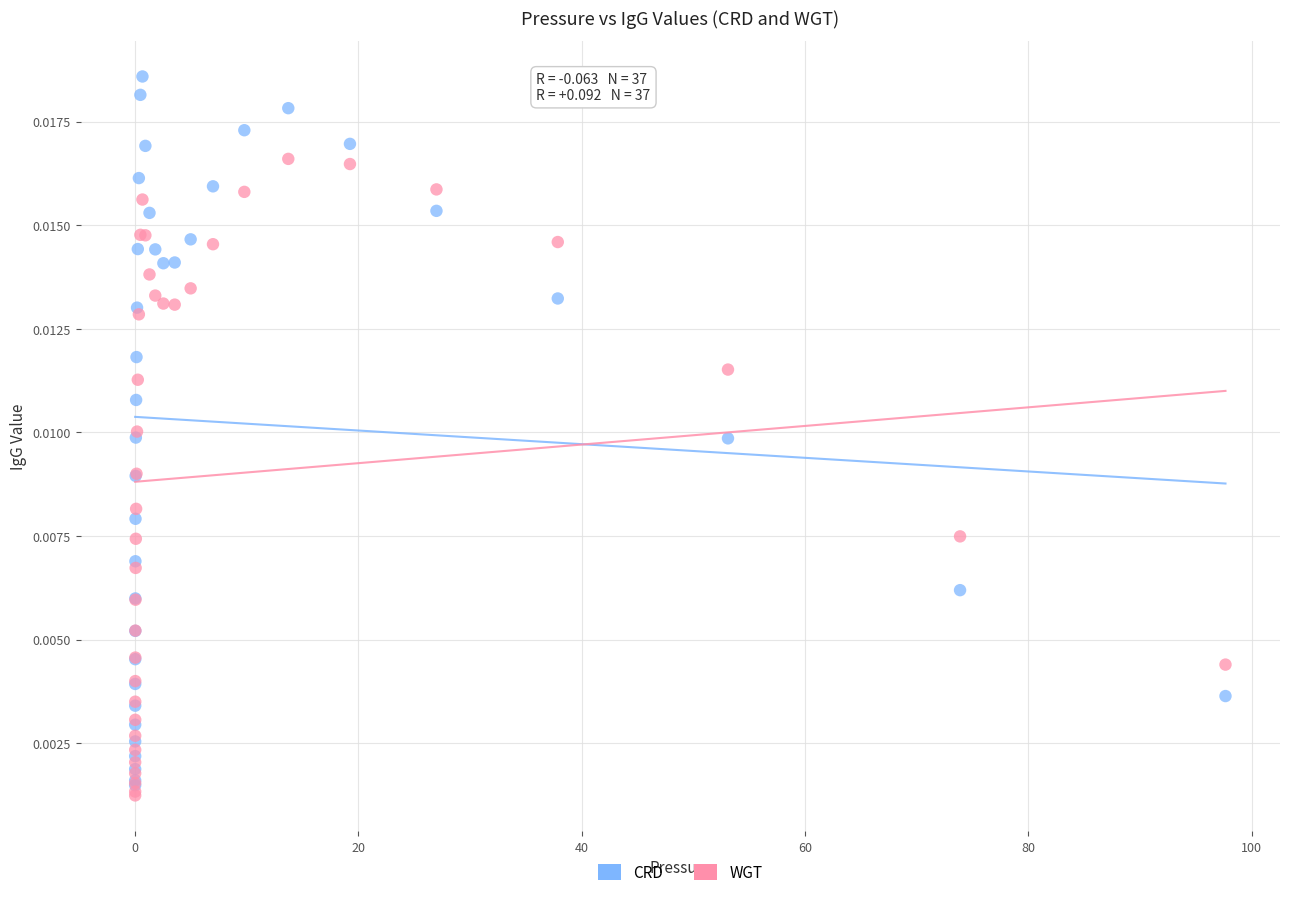

Which series contains the lowest Y value?

WGT